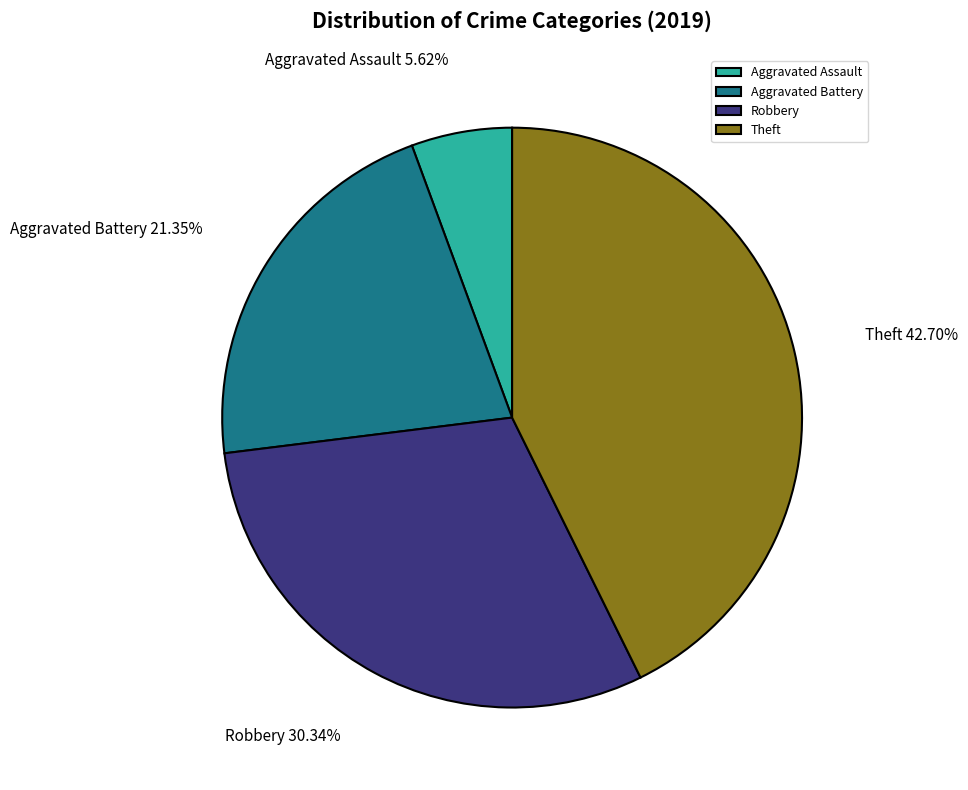

To the nearest percent, what is the difference between the largest and smallest slice percentages?

37%